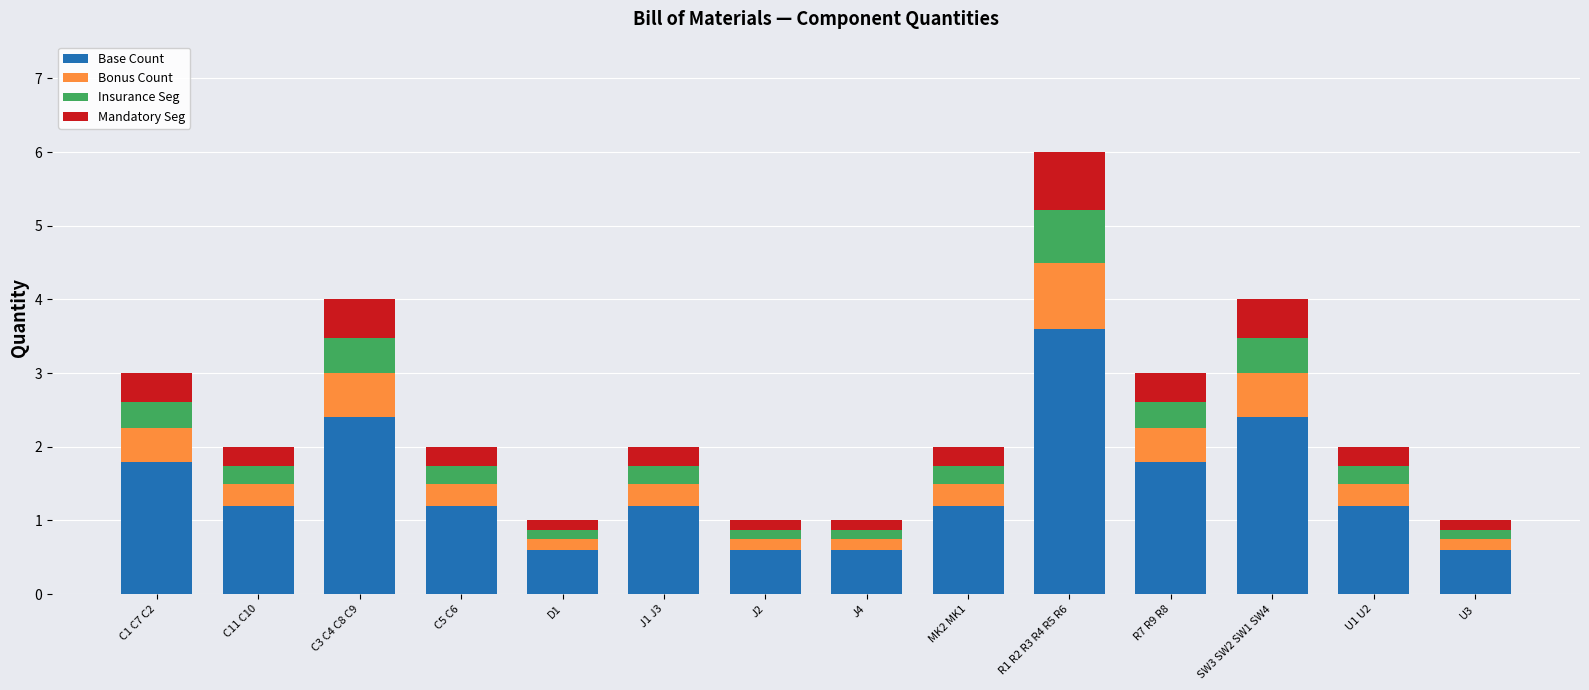

Does the chart contain any negative values?

No